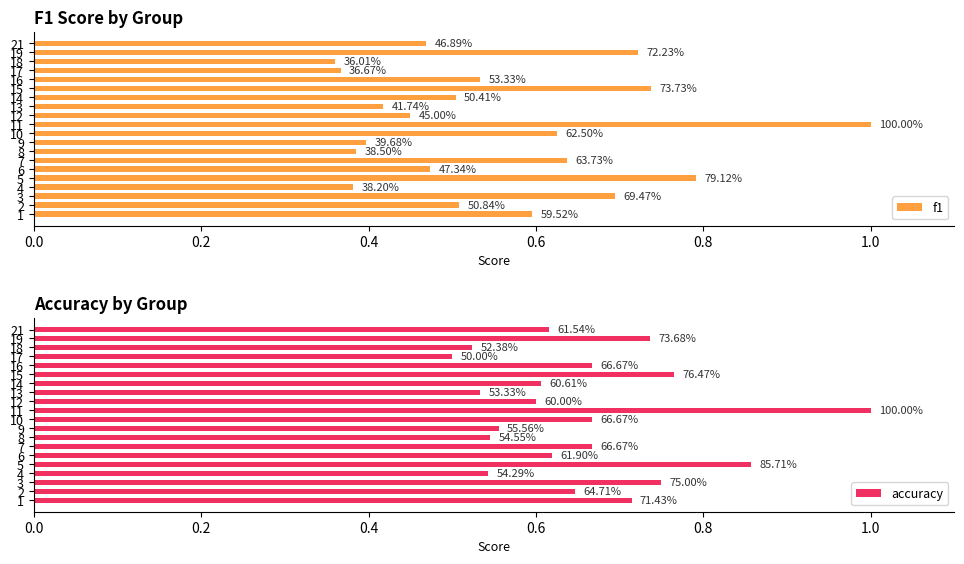

What are all the series names shown in the legend?

f1, accuracy